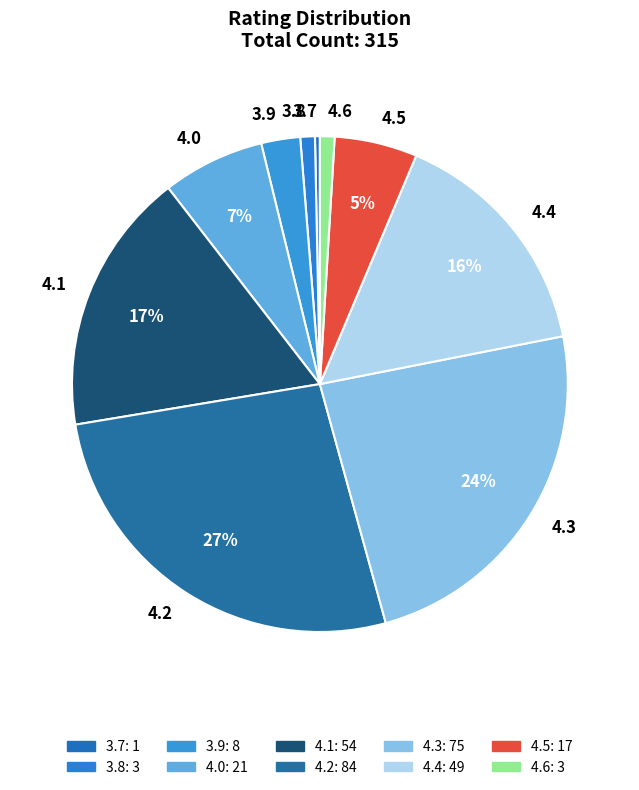

How many slices are in this pie chart?

10